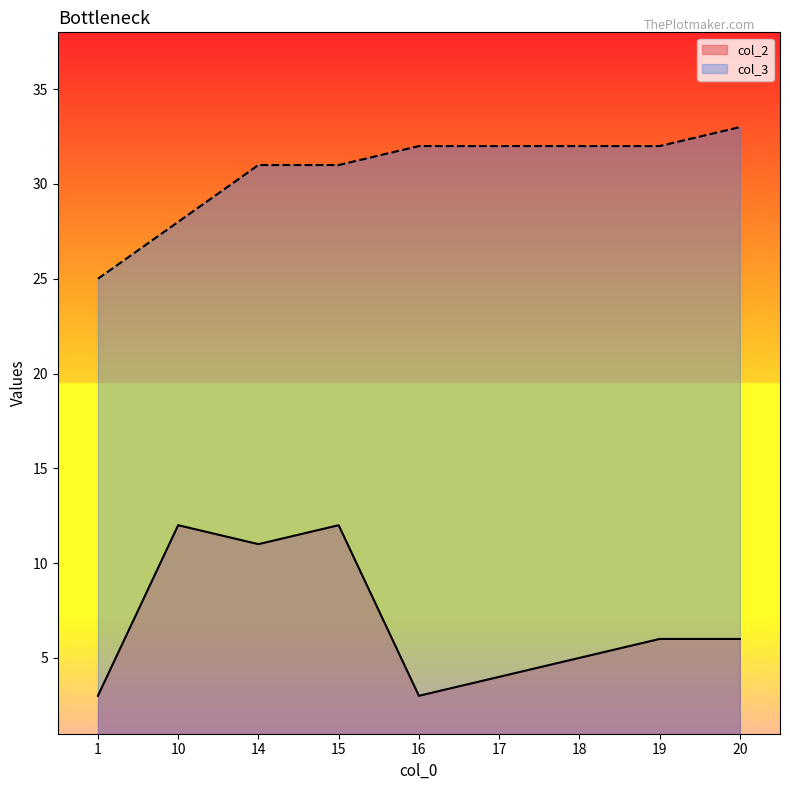

True or false: col_2 and col_3 cross at least once.

False